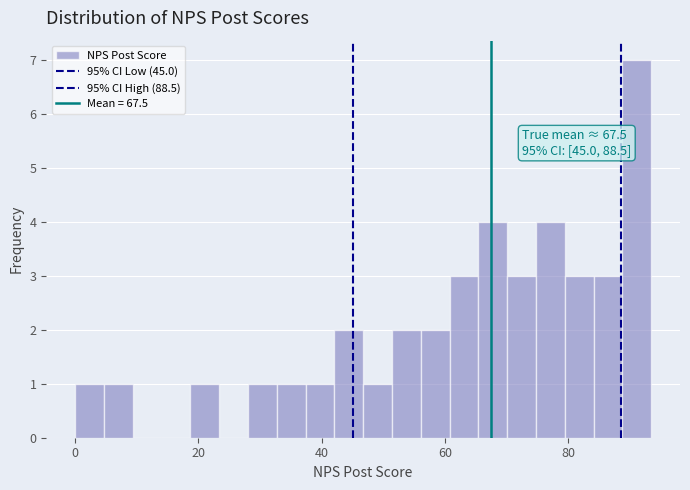

Around what value on the x-axis is the tallest bar? Give the approximate position of its centre, as read against the axis.

92